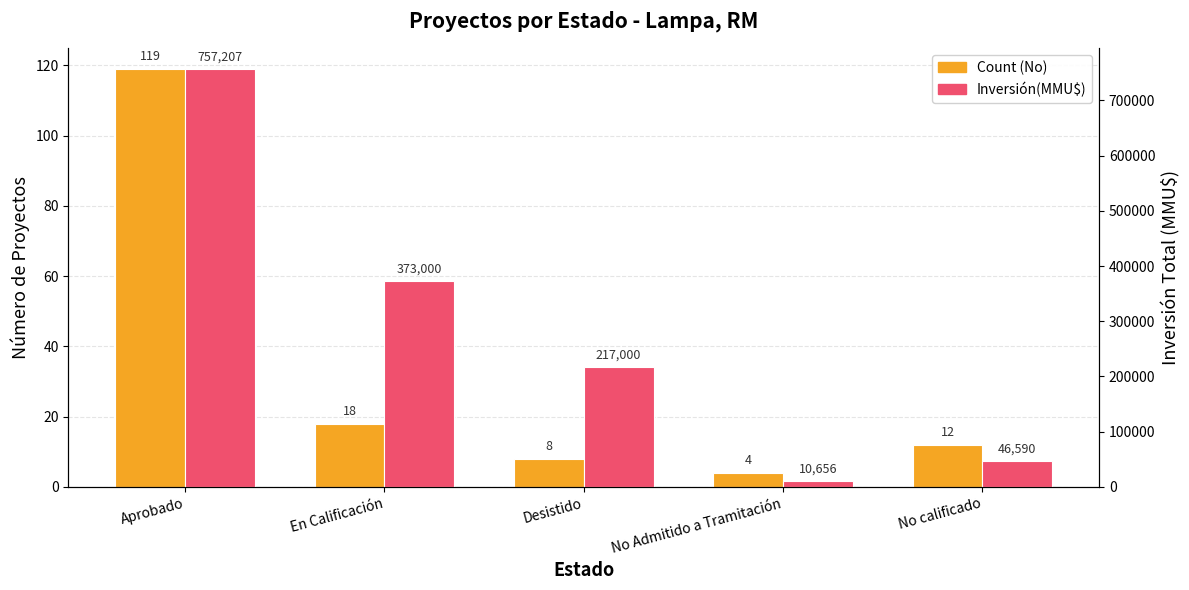

List the series in order of their overall mean, lowest first.

Count (No), Inversión(MMU$)